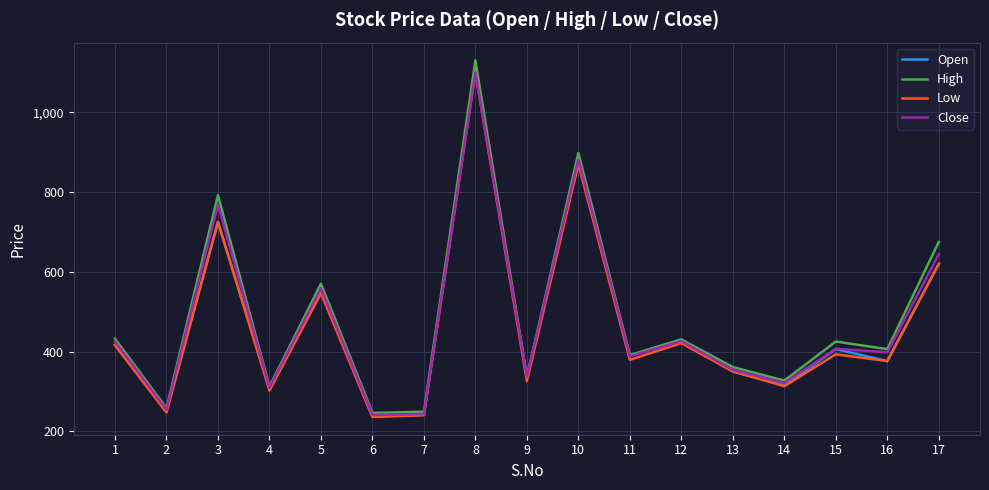

At which label is Open closest to 673?

3